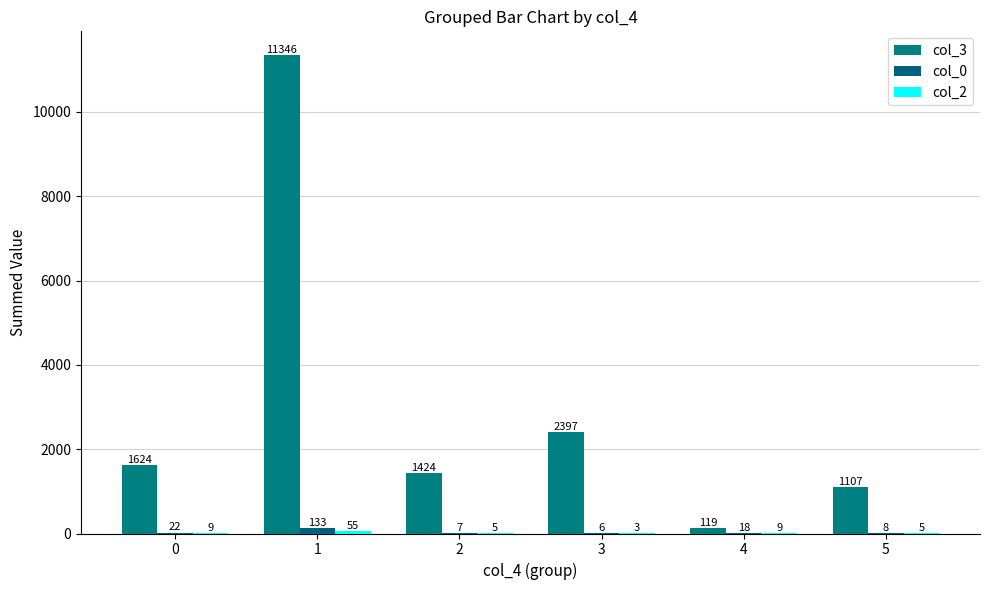

Between 1 and 4, which is larger?

1